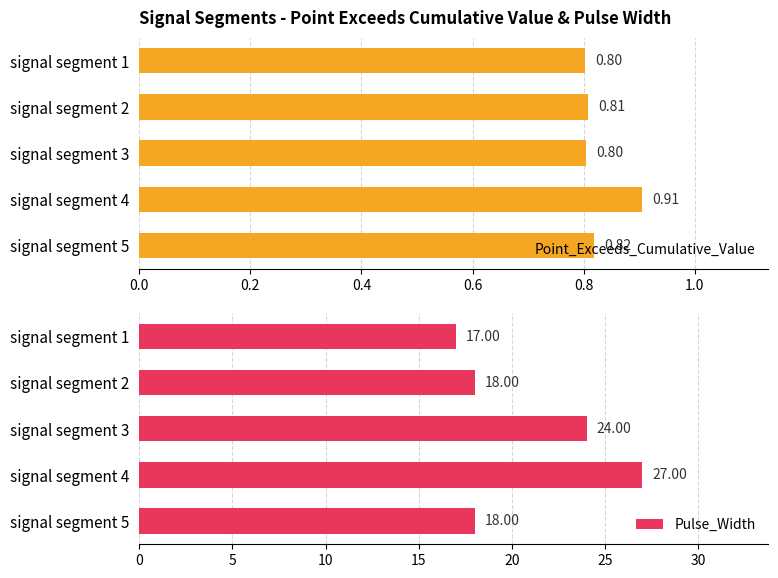

What is the sum of the Point_Exceeds_Cumulative_Value values at signal segment 2 and signal segment 3?

1.6